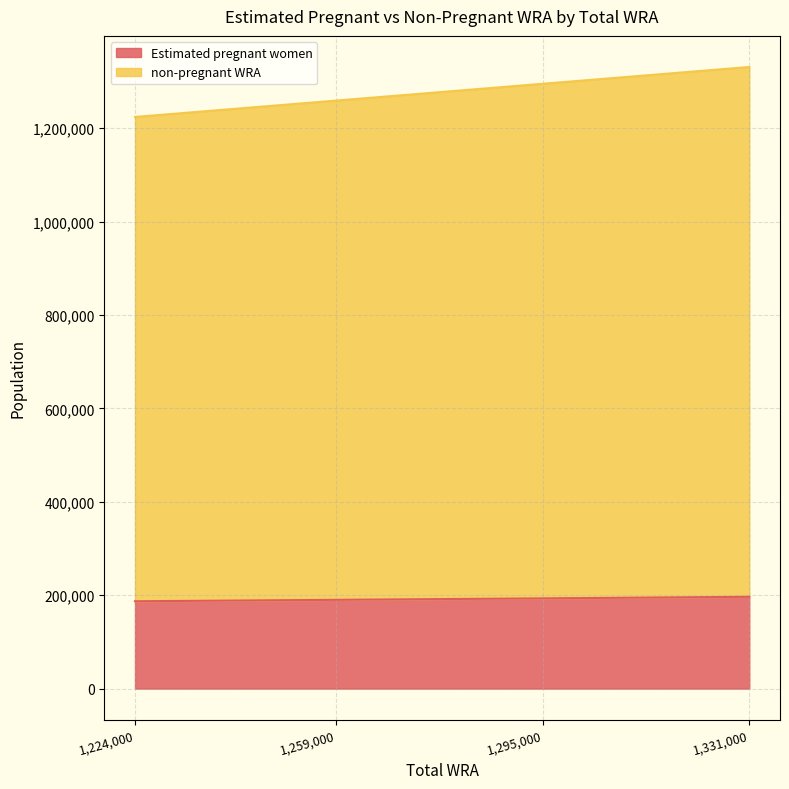

How many categories are shown in the chart?

4